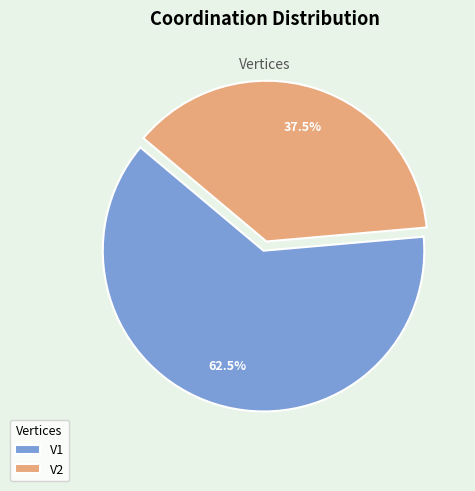

Between V2 and V1, which is larger?

V1